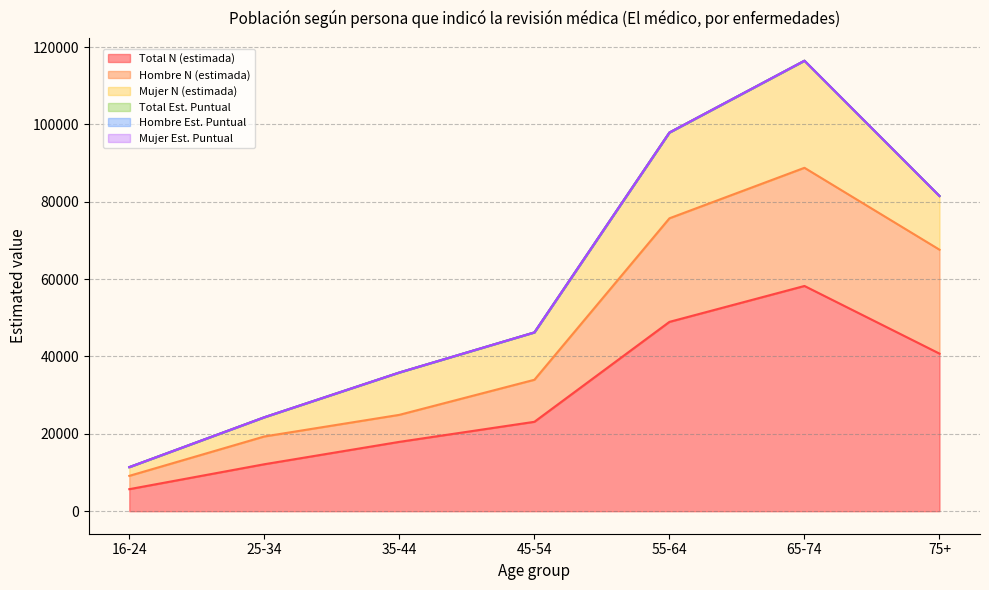

Reading left to right, what are all the values shown in this chart?

Total N (estimada): 16-24=5697.0	25-34=12143.0	35-44=17930.0	45-54=23115.0	55-64=48954.0	65-74=58238.0	75+=40748.0
Hombre N (estimada): 16-24=9137.0	25-34=19321.0	35-44=24915.0	45-54=33983.0	55-64=75732.0	65-74=88793.0	75+=67617.0
Mujer Est. Puntual: 16-24=11394.0	25-34=24286.0	35-44=35860.0	45-54=46229.0	55-64=97909.1	65-74=116476.1	75+=81496.1